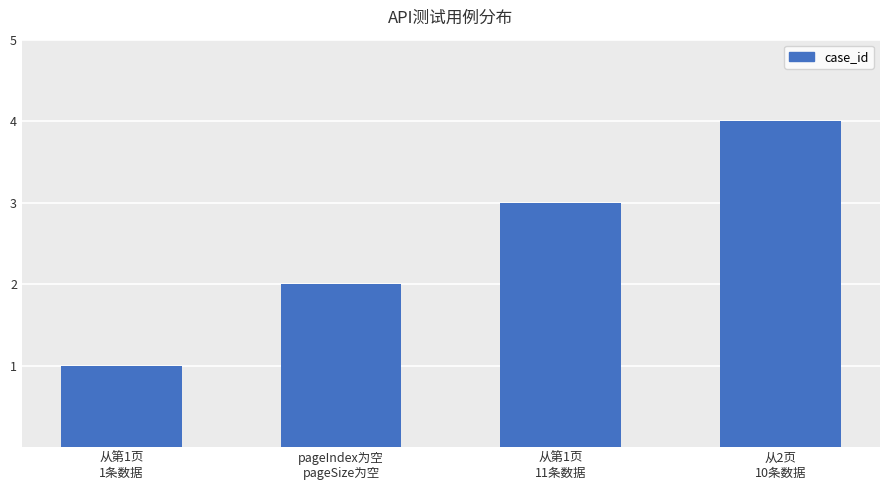

True or false: the data shows 4 at 从2页
10条数据.

True